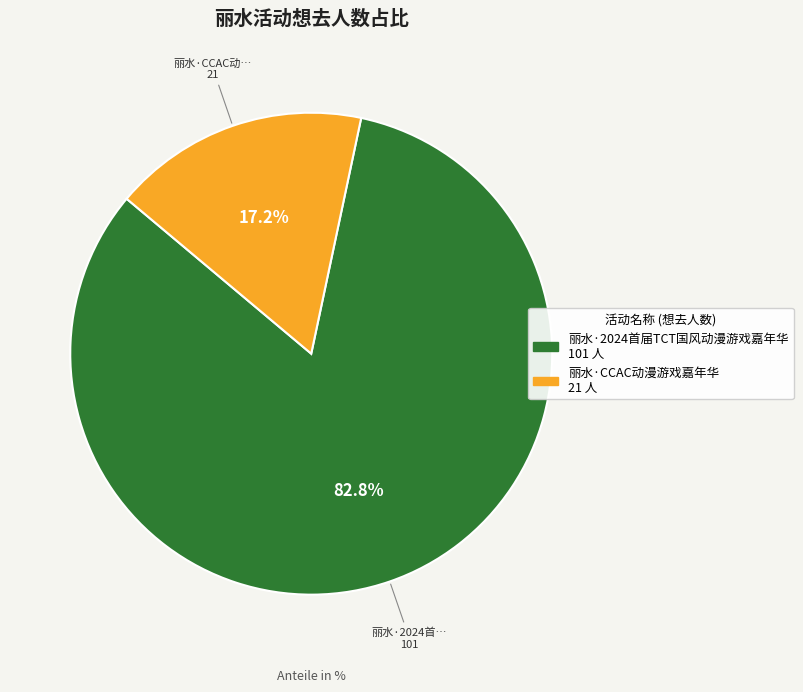

True or false: 丽水·2024首届TCT国风动漫游戏嘉年华 accounts for 83% of the total.

True